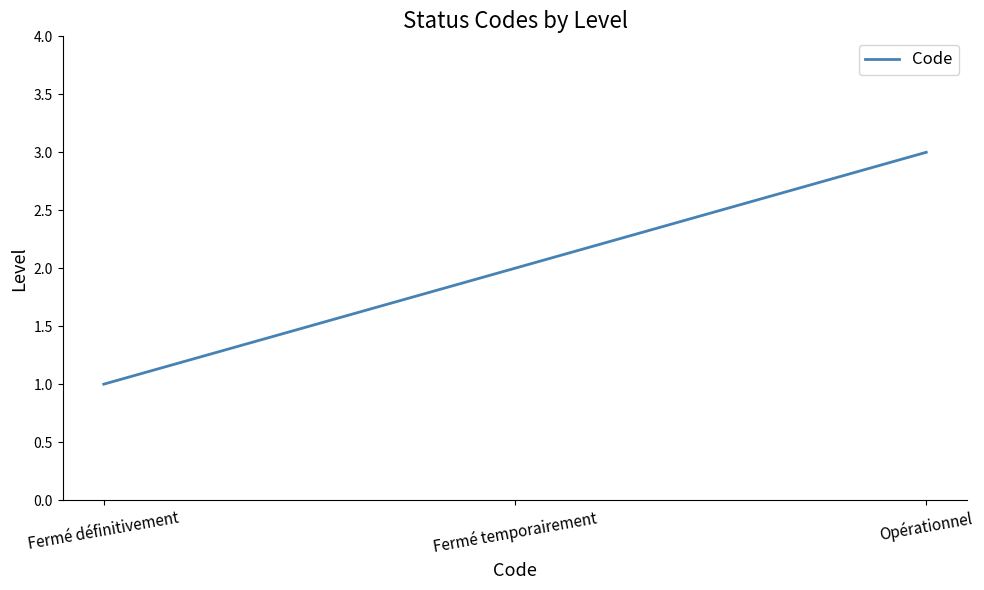

Count the number of data series in this chart.

1